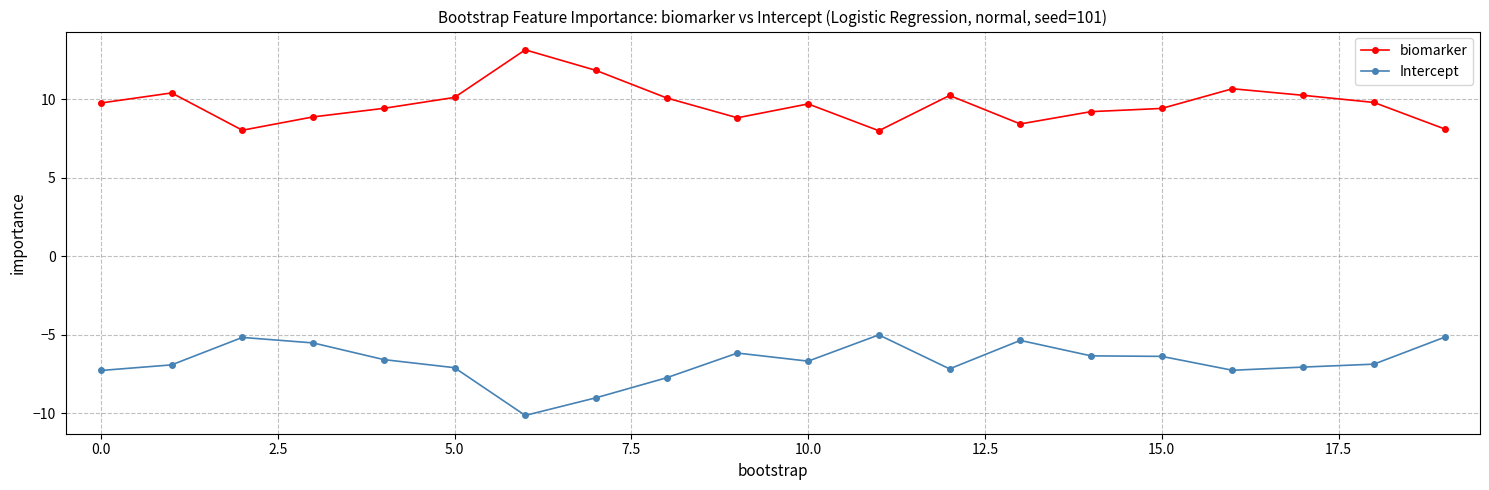

What is the value of the Intercept point at the 4th from the left?

-5.5